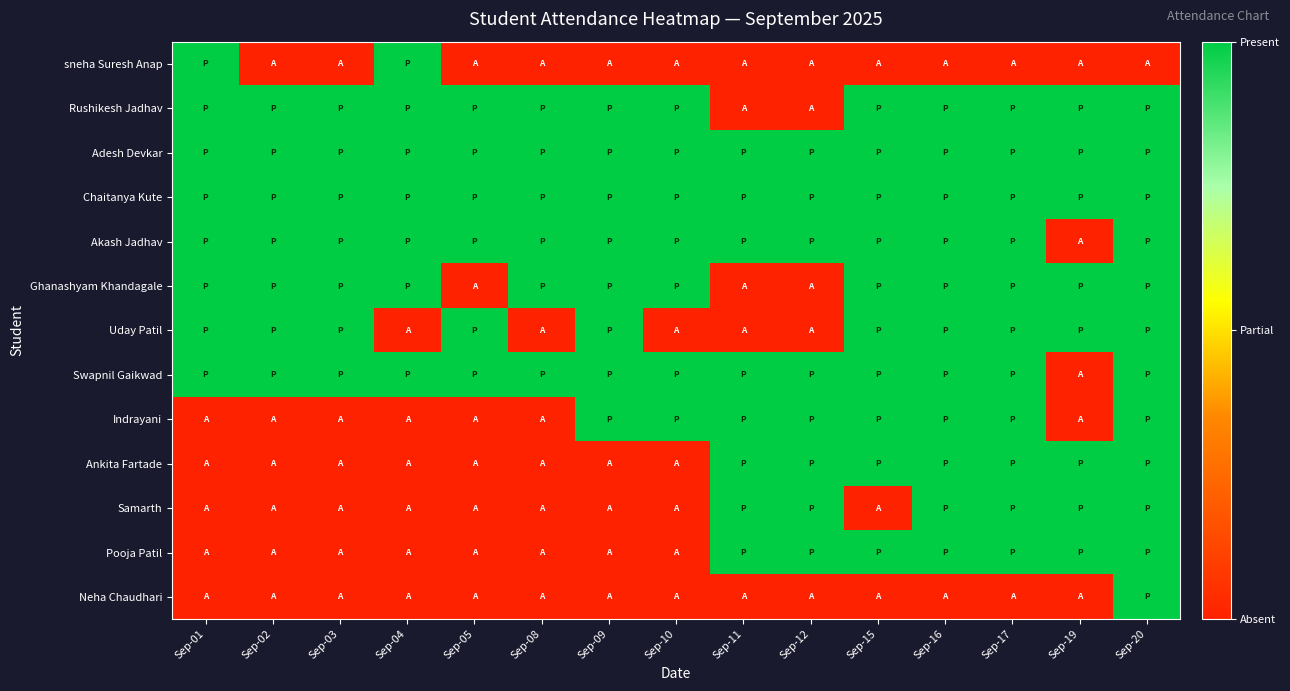

Which series has the largest range (max minus min)?

sneha Suresh Anap